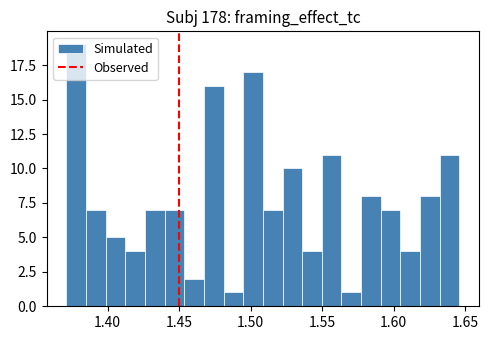

Around what value on the x-axis is the tallest bar? Give the approximate position of its centre, as read against the axis.

1.380